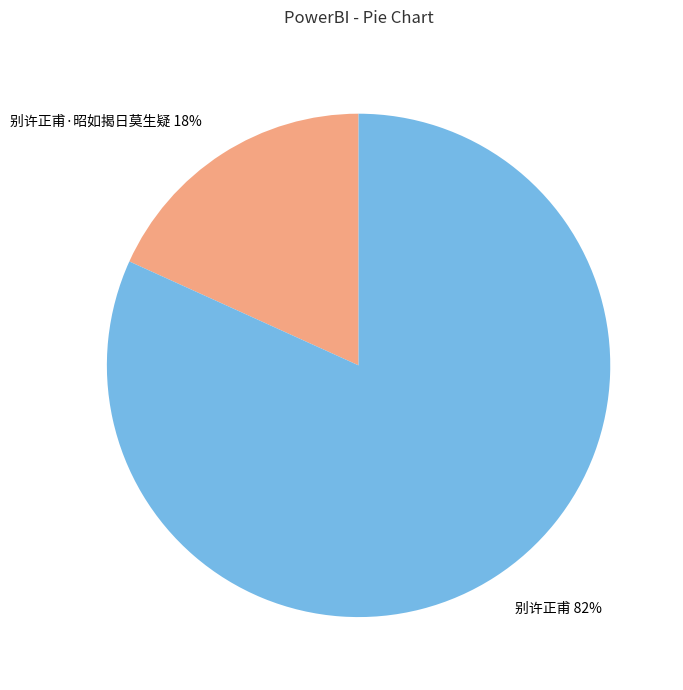

To the nearest percent, what is the difference between the largest and smallest slice percentages?

64%